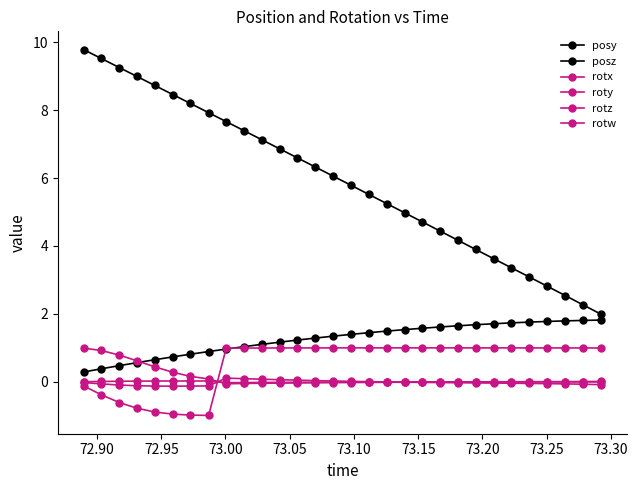

Reading left to right, extract all data points from this chart.

posy: 0.3	0.4	0.5	0.6	0.7	0.7	0.8	0.9	1.0	1.0	1.1	1.2	1.2	1.3	1.3	1.4	1.4	1.5	1.5	1.6	1.6	1.7	1.7	1.7	1.7	1.8	1.8	1.8	1.8	1.8
posz: 9.8	9.5	9.3	9.0	8.7	8.5	8.2	7.9	7.7	7.4	7.1	6.9	6.6	6.3	6.1	5.8	5.5	5.2	5.0	4.7	4.4	4.2	3.9	3.6	3.4	3.1	2.8	2.5	2.3	2.0
rotx: -0.0	-0.1	-0.1	-0.1	-0.1	-0.1	-0.1	-0.1	0.1	0.1	0.1	0.1	0.0	0.0	0.0	0.0	0.0	-0.0	-0.0	-0.0	-0.0	-0.0	-0.0	-0.0	-0.0	-0.0	-0.1	-0.1	-0.1	-0.1
roty: 0.0	0.0	0.0	0.0	0.0	0.0	0.0	0.0	-0.0	-0.0	-0.0	-0.0	-0.0	-0.0	-0.0	-0.0	-0.0	-0.0	-0.0	-0.0	-0.0	0.0	0.0	0.0	0.0	0.0	0.0	0.0	0.0	0.0
rotz: -0.1	-0.4	-0.6	-0.8	-0.9	-1.0	-1.0	-1.0	1.0	1.0	1.0	1.0	1.0	1.0	1.0	1.0	1.0	1.0	1.0	1.0	1.0	1.0	1.0	1.0	1.0	1.0	1.0	1.0	1.0	1.0
rotw: 1.0	0.9	0.8	0.6	0.4	0.3	0.2	0.1	-0.1	-0.0	-0.0	-0.0	-0.0	-0.0	-0.0	-0.0	-0.0	-0.0	-0.0	-0.0	-0.0	-0.0	-0.0	-0.0	-0.0	-0.0	-0.0	-0.0	-0.0	-0.0